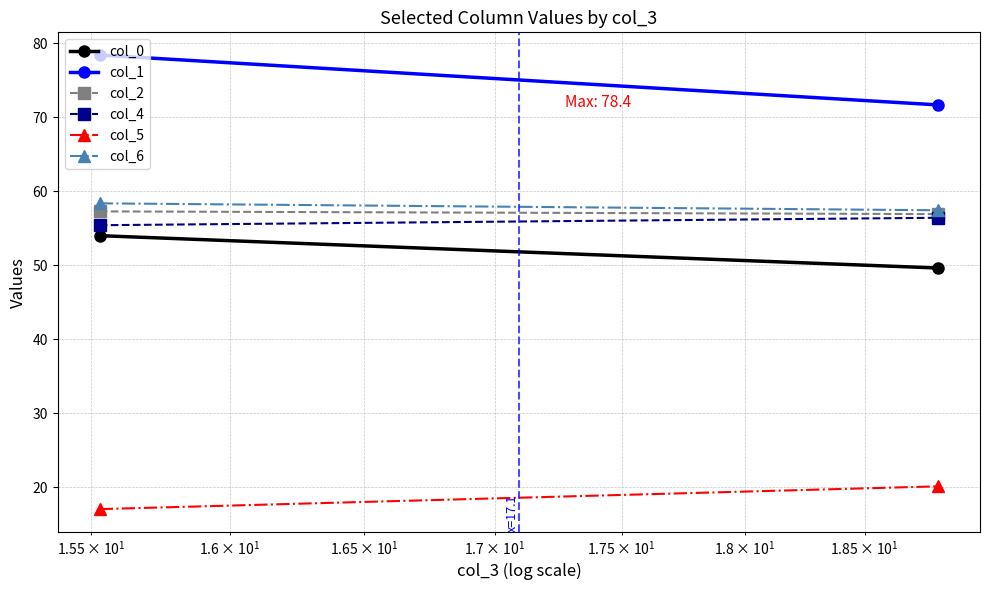

What is the value of the col_6 point at the 2nd from the left?

57.4